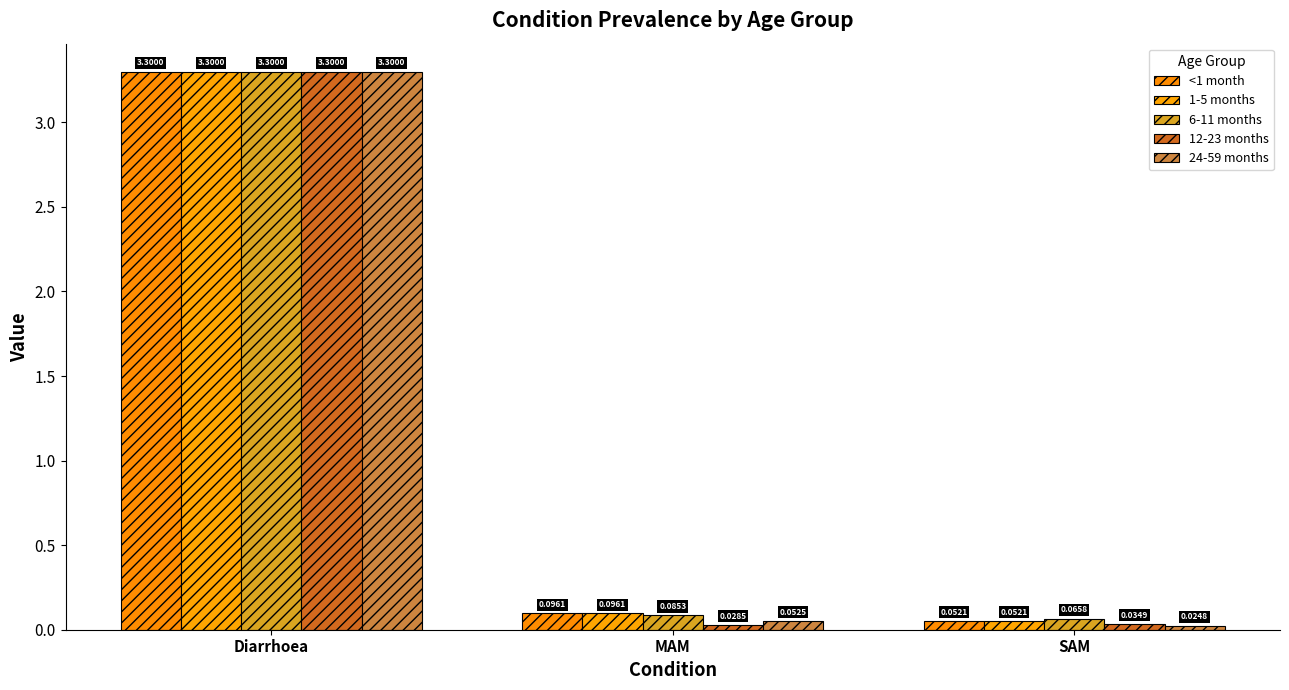

What is the average value of the <1 month series?

1.1